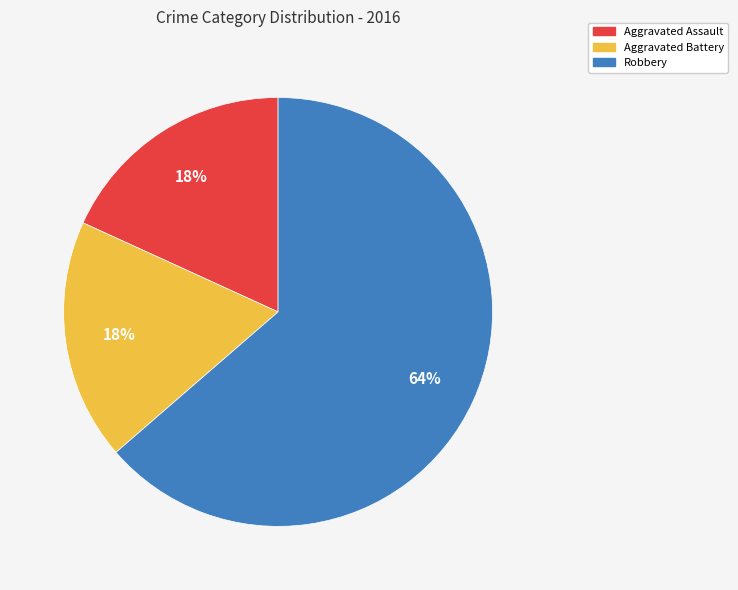

Which slice represents more than half of the pie?

Robbery